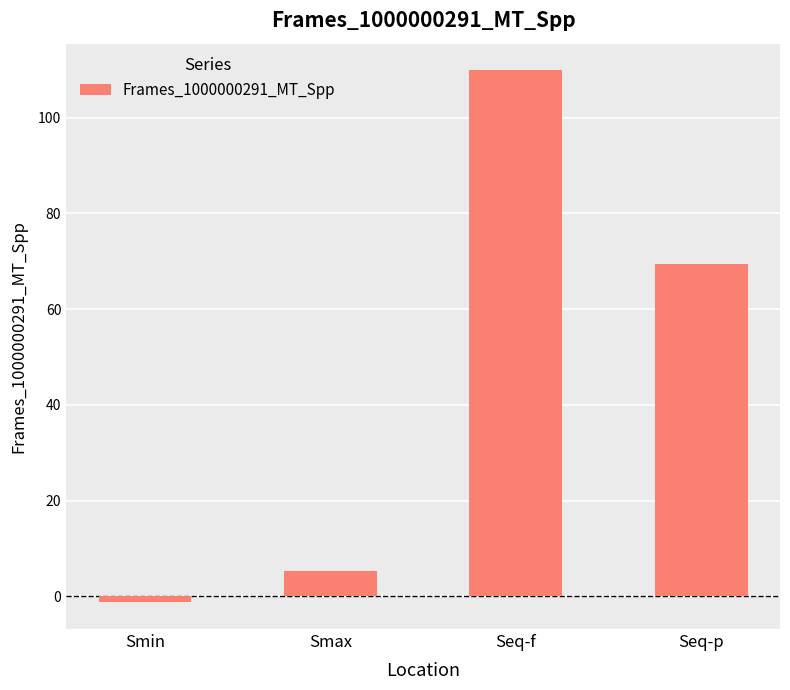

How many series are shown in this chart?

1